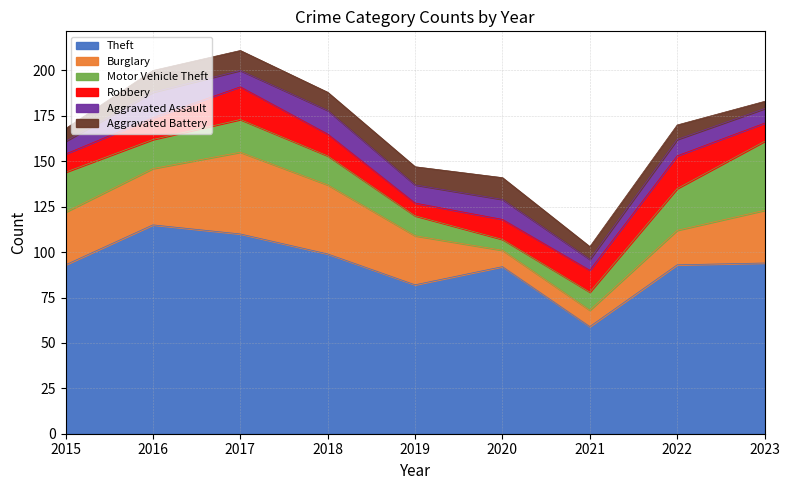

How many lines are shown in the chart?

6